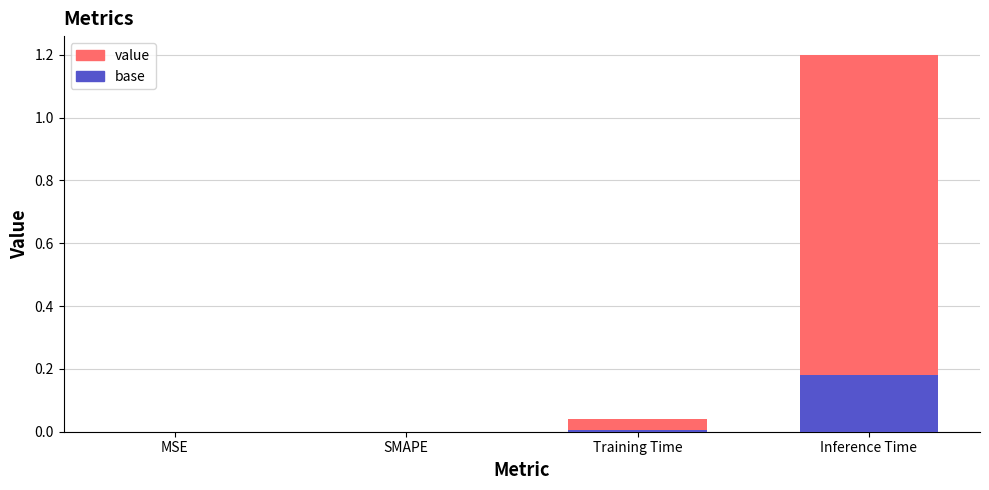

How many bars are there in total?

4